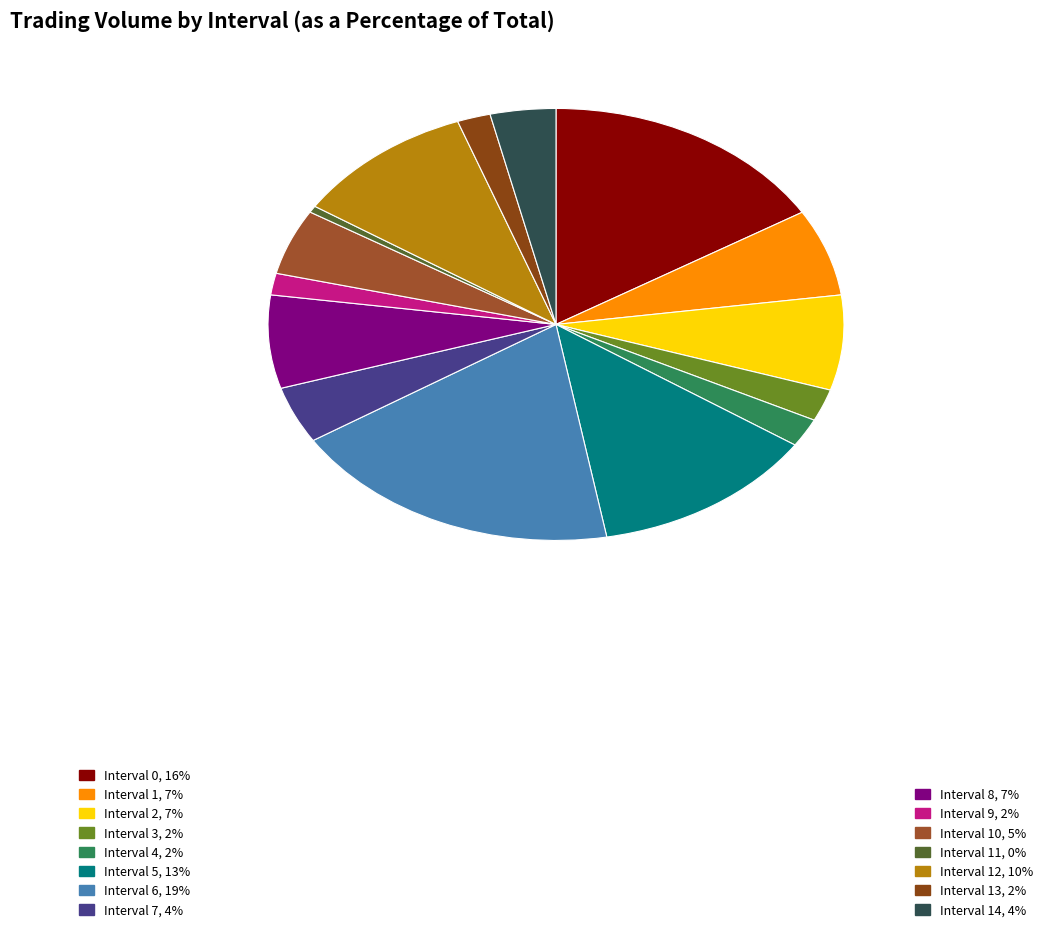

To the nearest percent, what is the average slice percentage?

7%